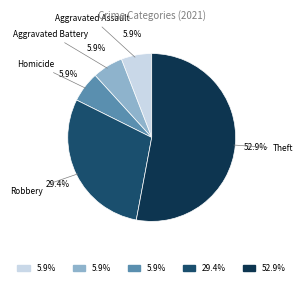

Is there any slice that represents more than half of the pie?

Yes